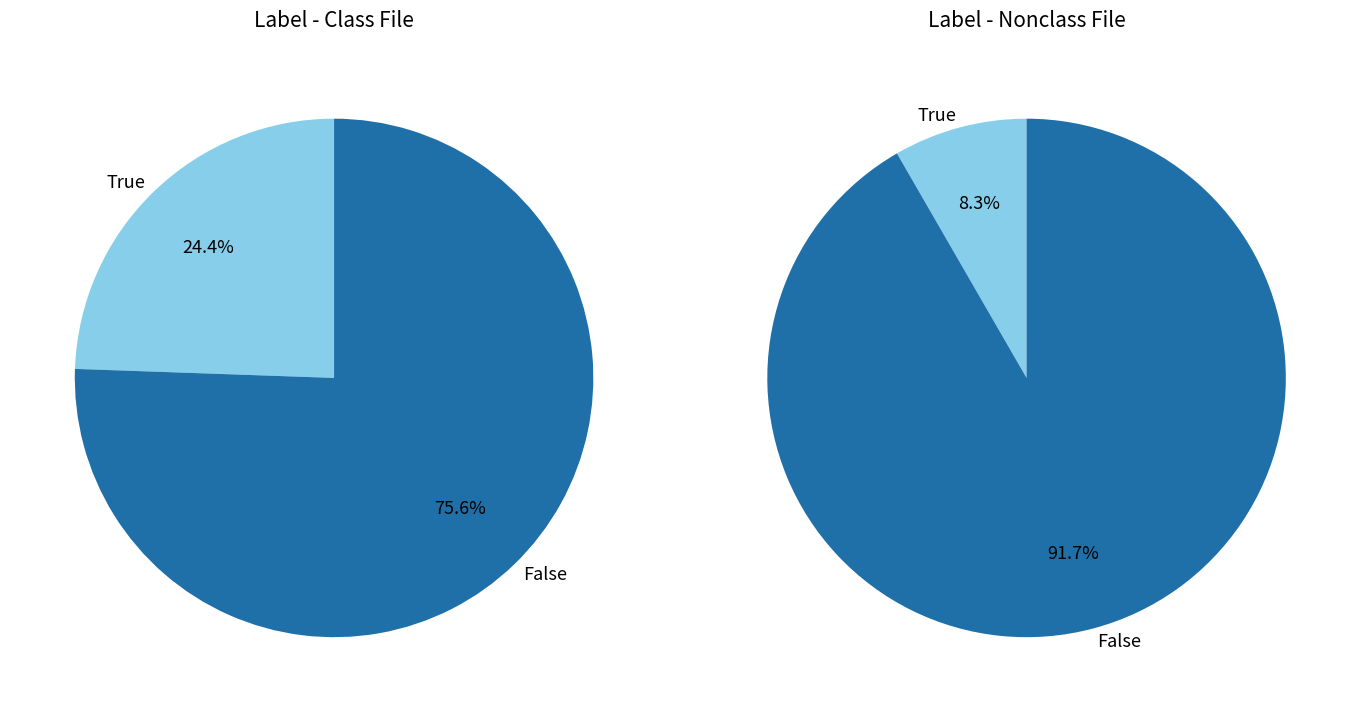

What percentage is the label_0_count slice, to the nearest percent?

24%